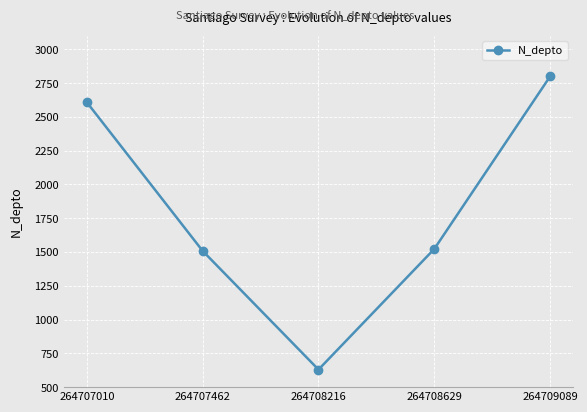

What is the change in value from 264707010 to 264709089?

+192